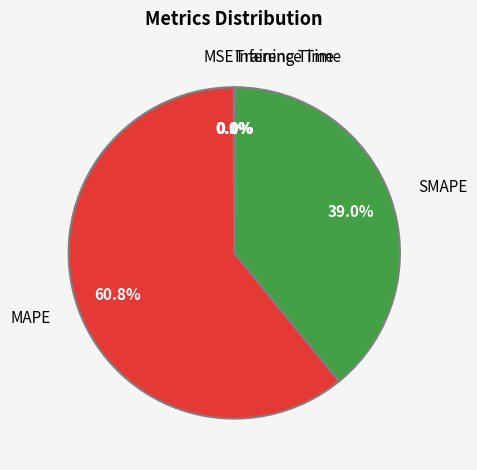

What is the largest slice in the pie chart?

MAPE